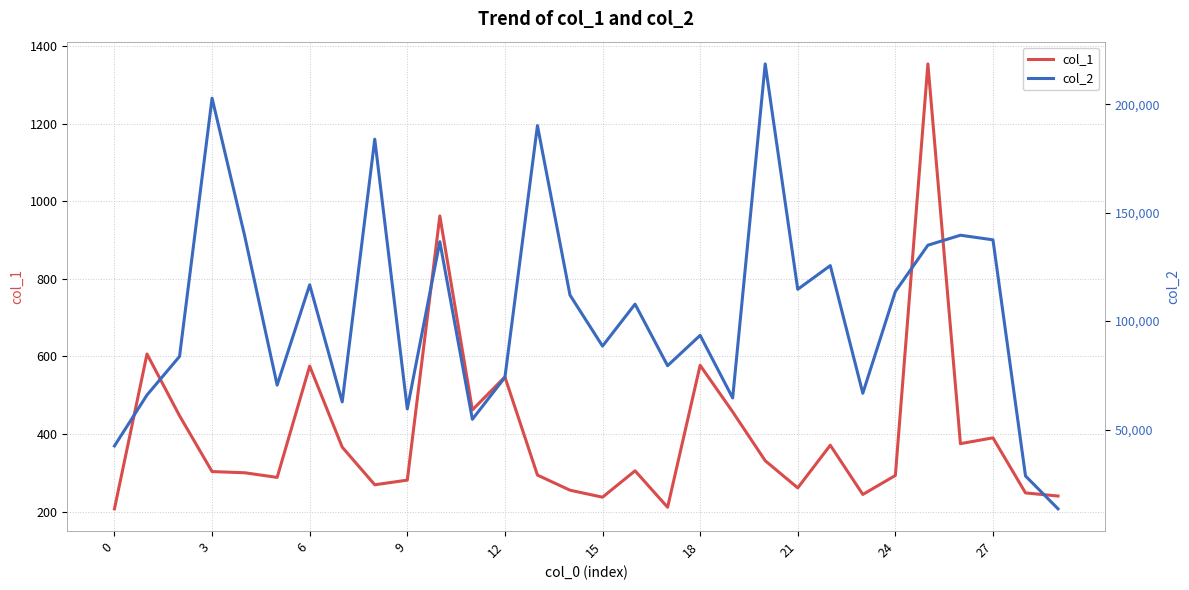

List the series in order of their overall mean, lowest first.

col_1, col_2